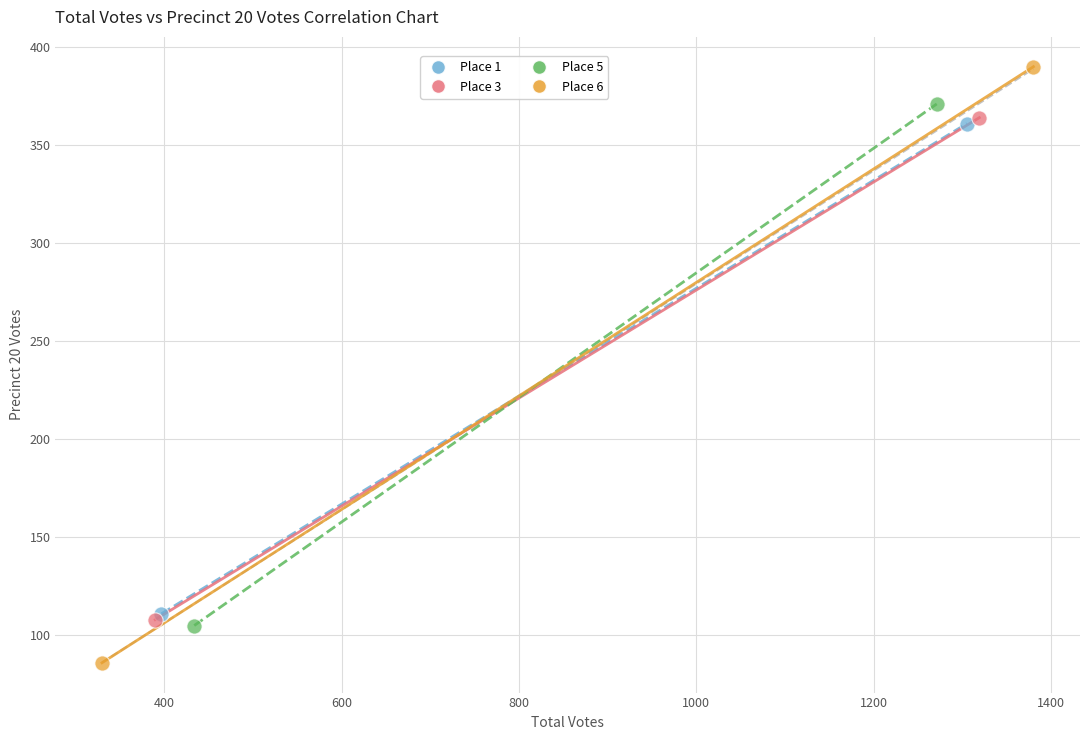

Which series reaches the maximum Y coordinate?

Place 6